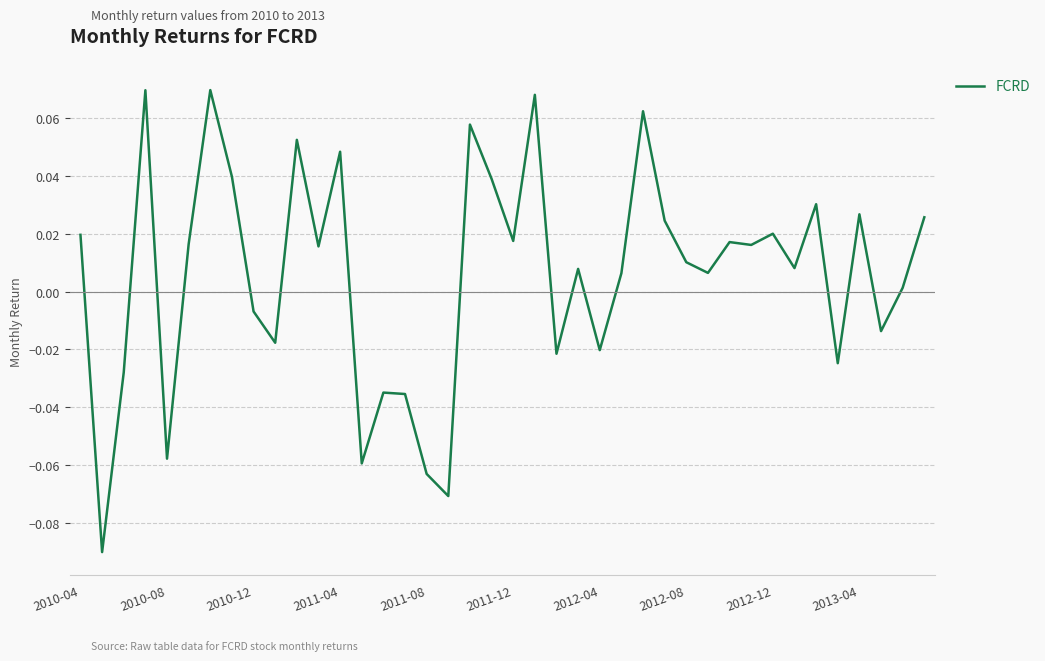

At which label does the data first exceed 0?

2010-04